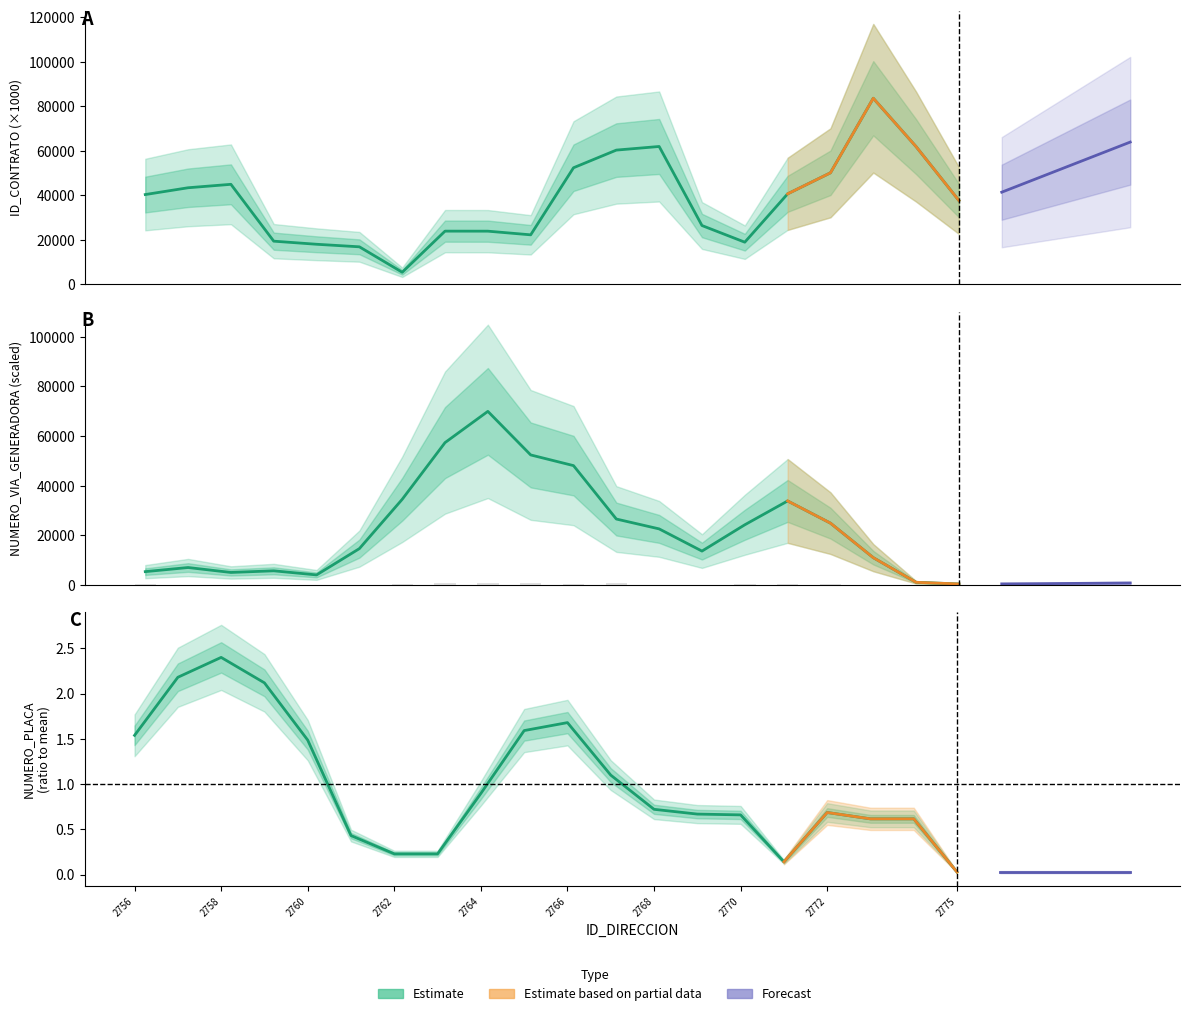

Which series has the widest spread of values?

NUMERO_VIA_GENERADORA